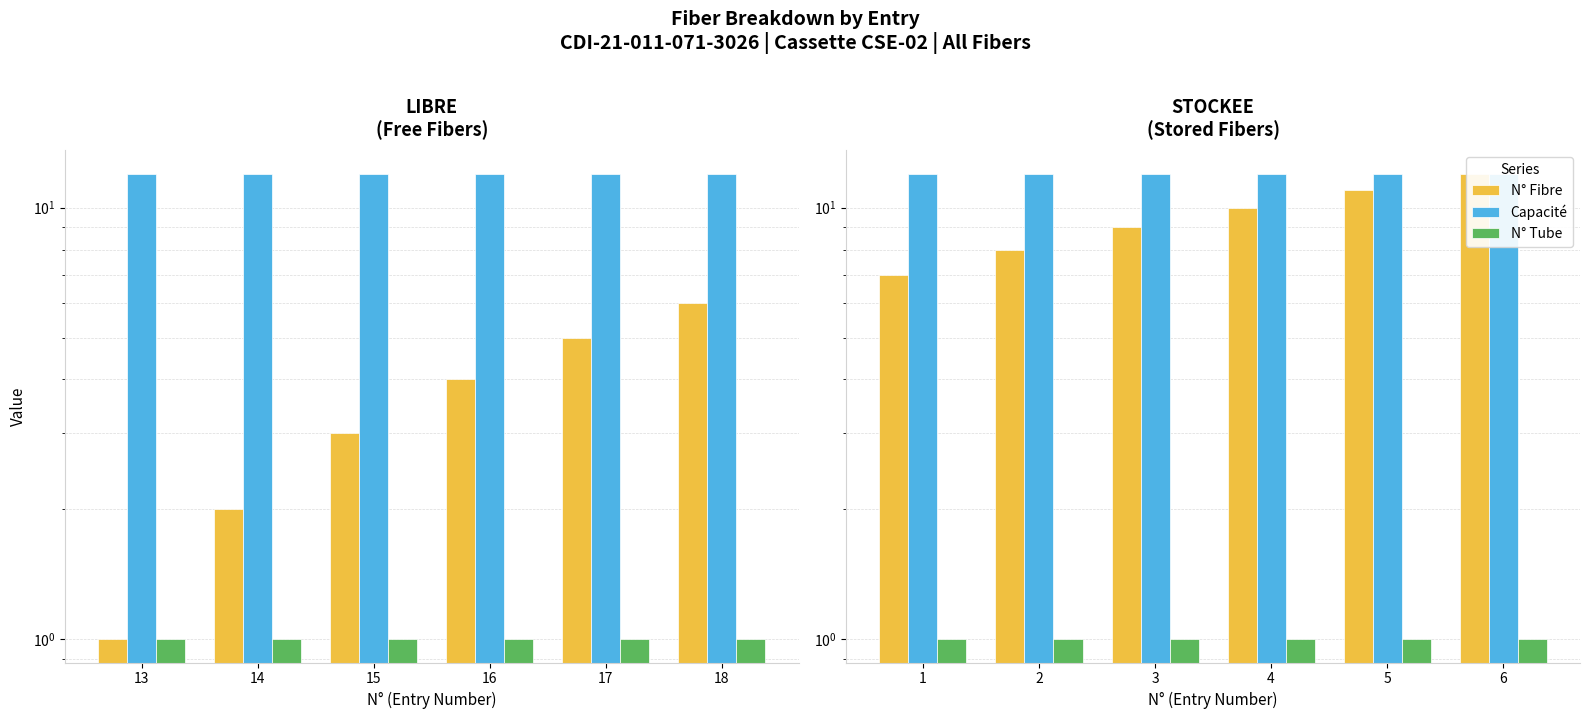

What are all the series names shown in the legend?

N° Fibre, Capacité, N° Tube